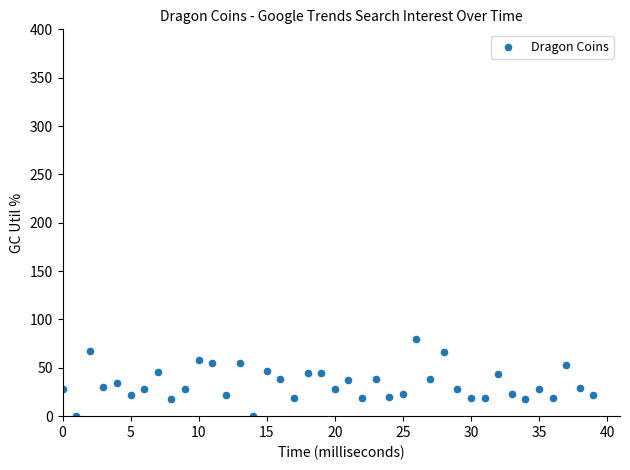

What is the range of Y values (max minus min)?

80